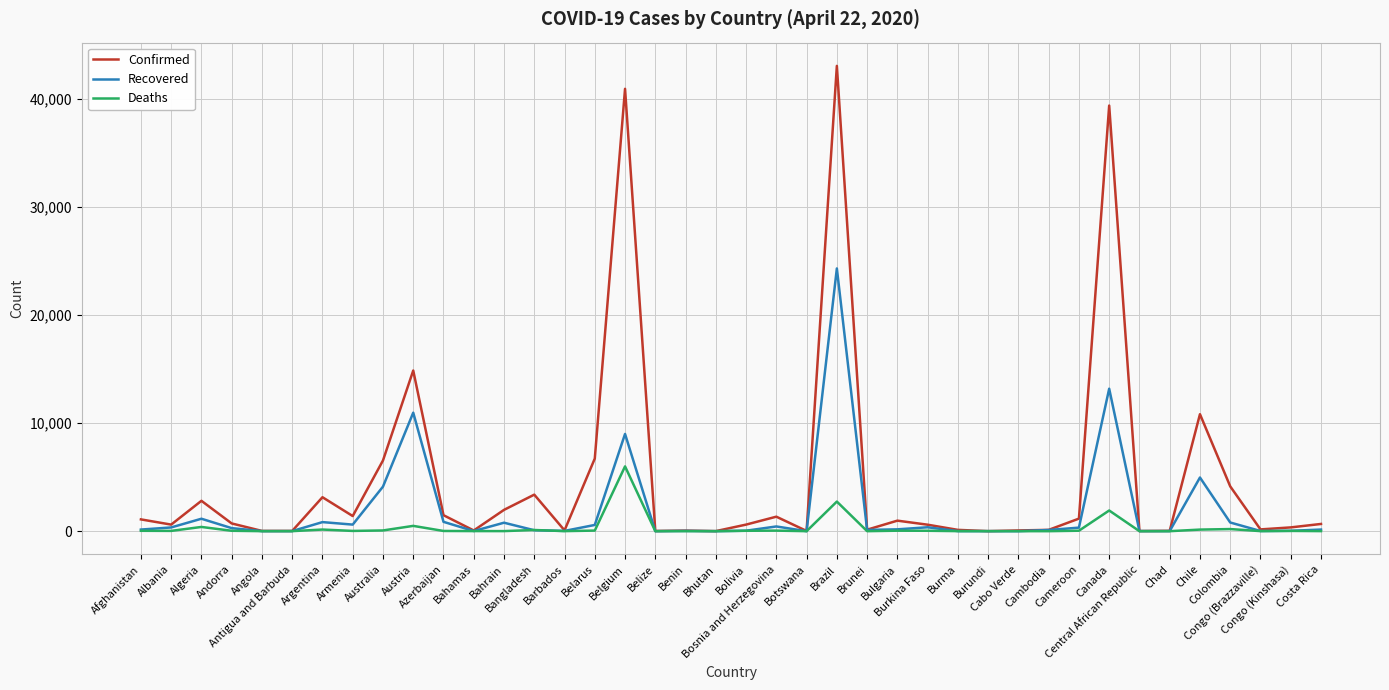

Which series has the largest total across all categories?

Confirmed